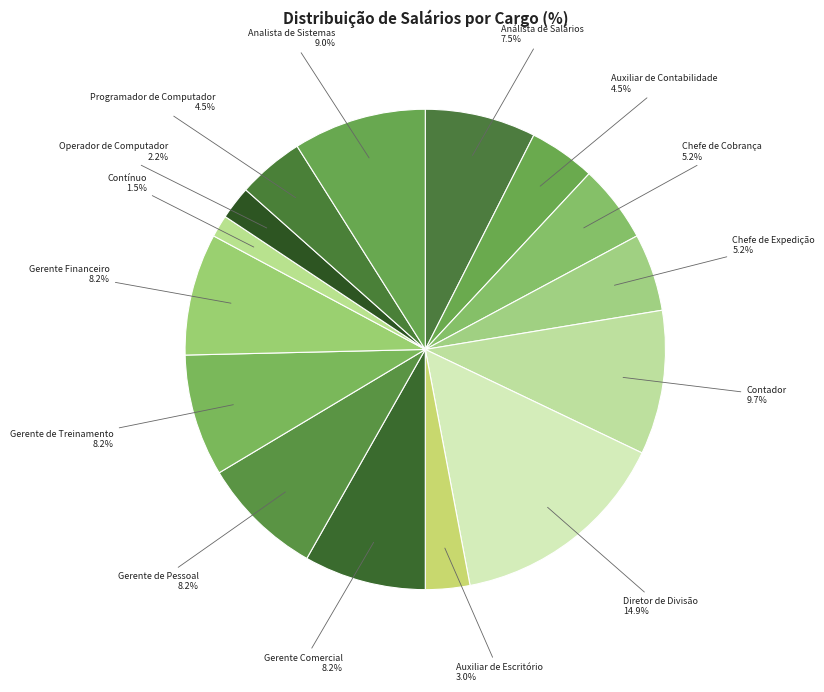

Is the sum of Diretor de Divisão and Auxiliar de Contabilidade greater than half?

No